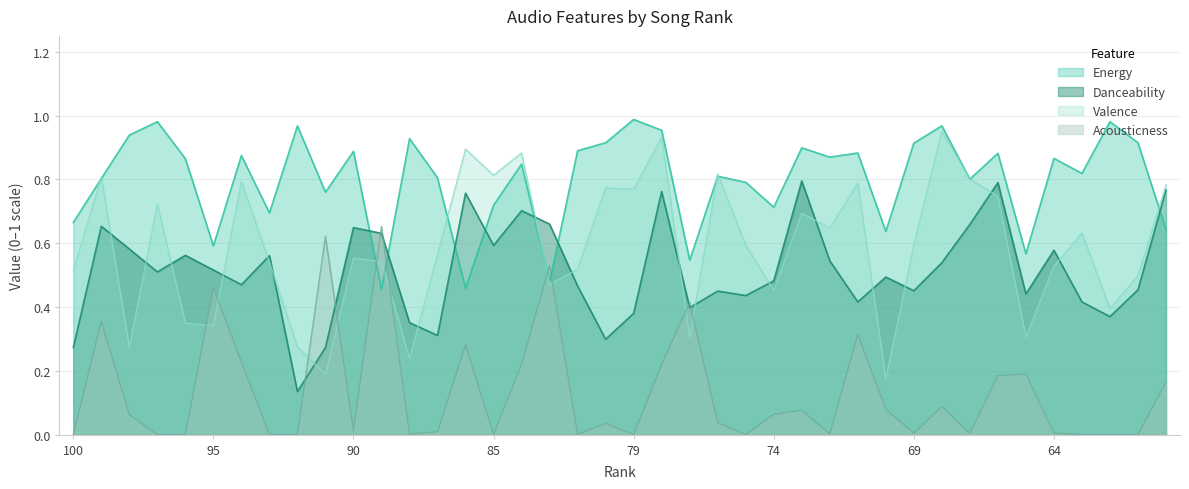

How many interior local peaks does the Acousticness series have?

13